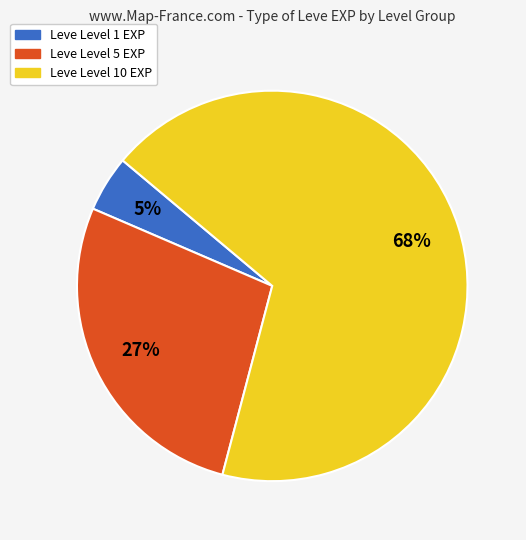

To the nearest percent, what is the difference between the largest and smallest slice percentages?

63%